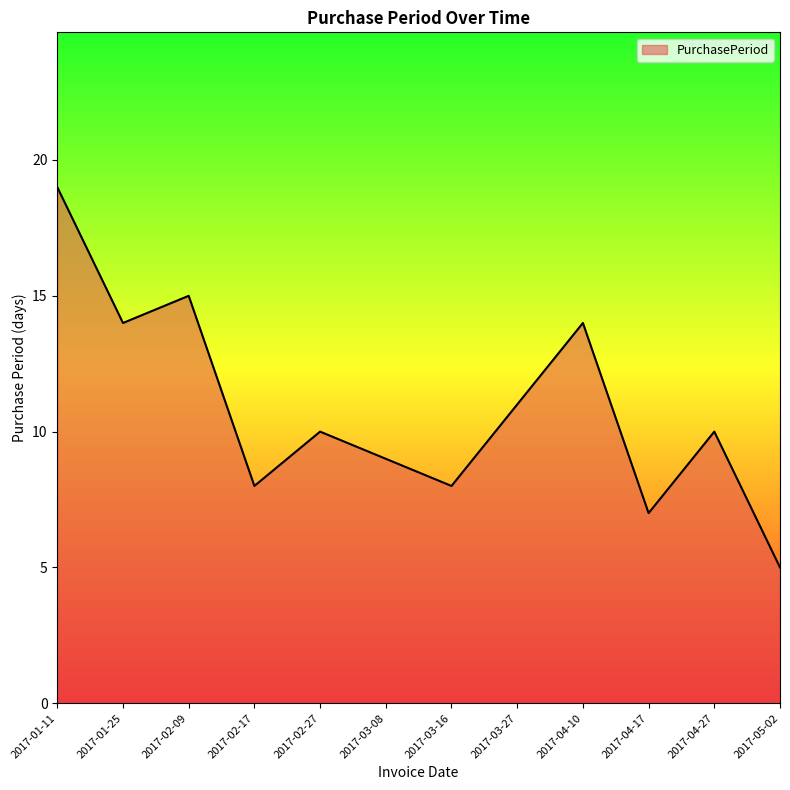

True or false: the data shows 15 at 2017-03-08.

False